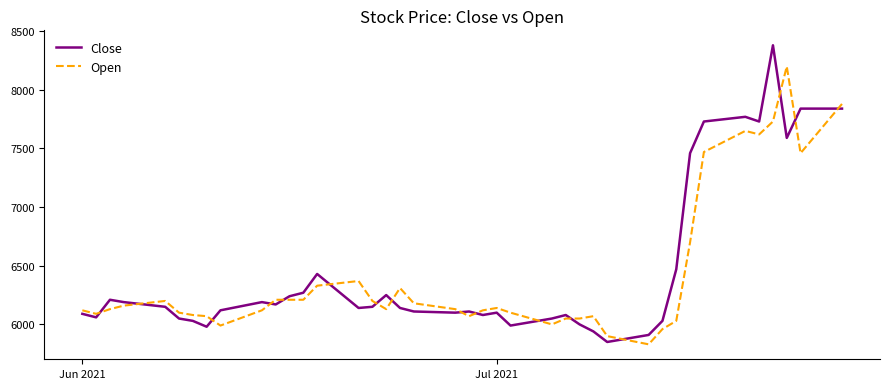

True or false: Open and Close intersect in this chart.

True